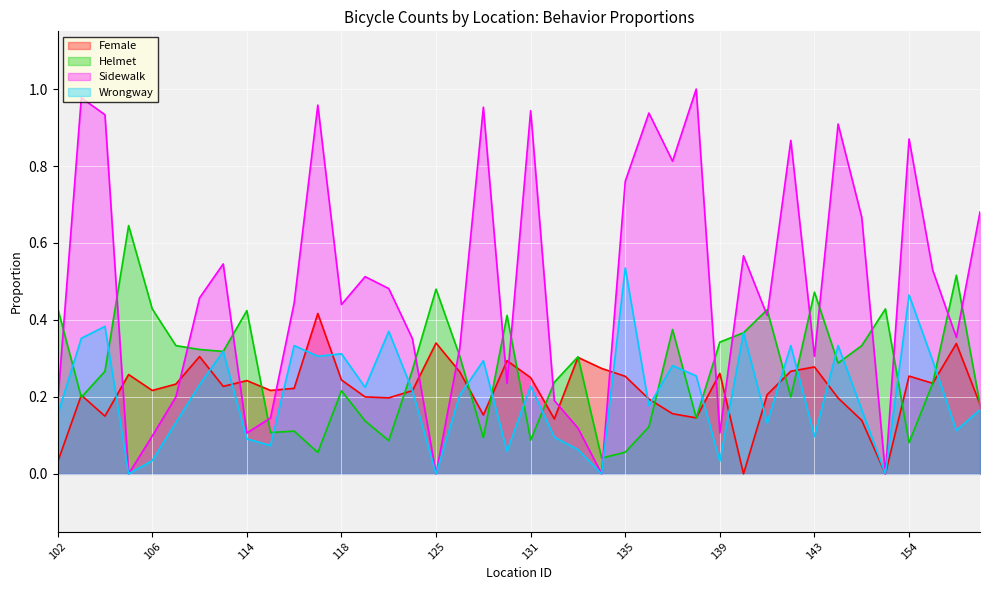

True or false: Sidewalk has a value of 0.9 at 142.

True